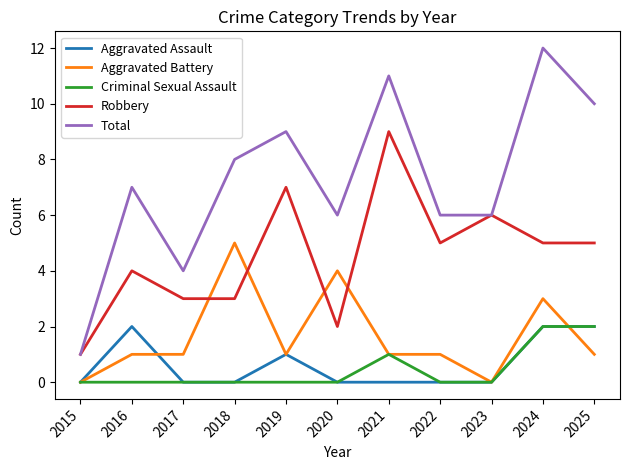

Is the value of Aggravated Assault at 2024 greater than the value of Aggravated Battery at 2023?

Yes